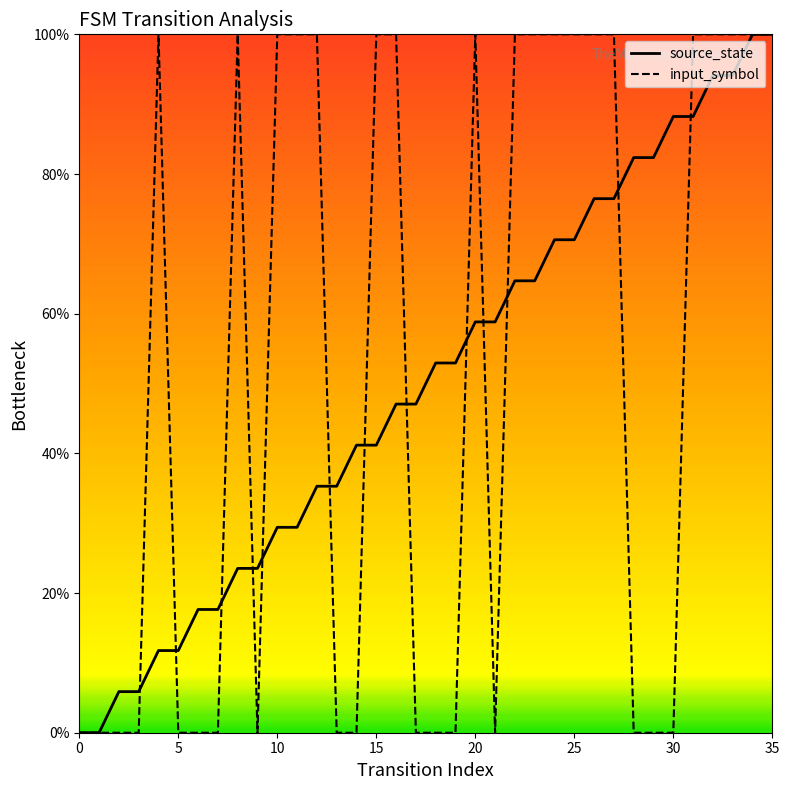

What is the greatest value displayed?

100.0